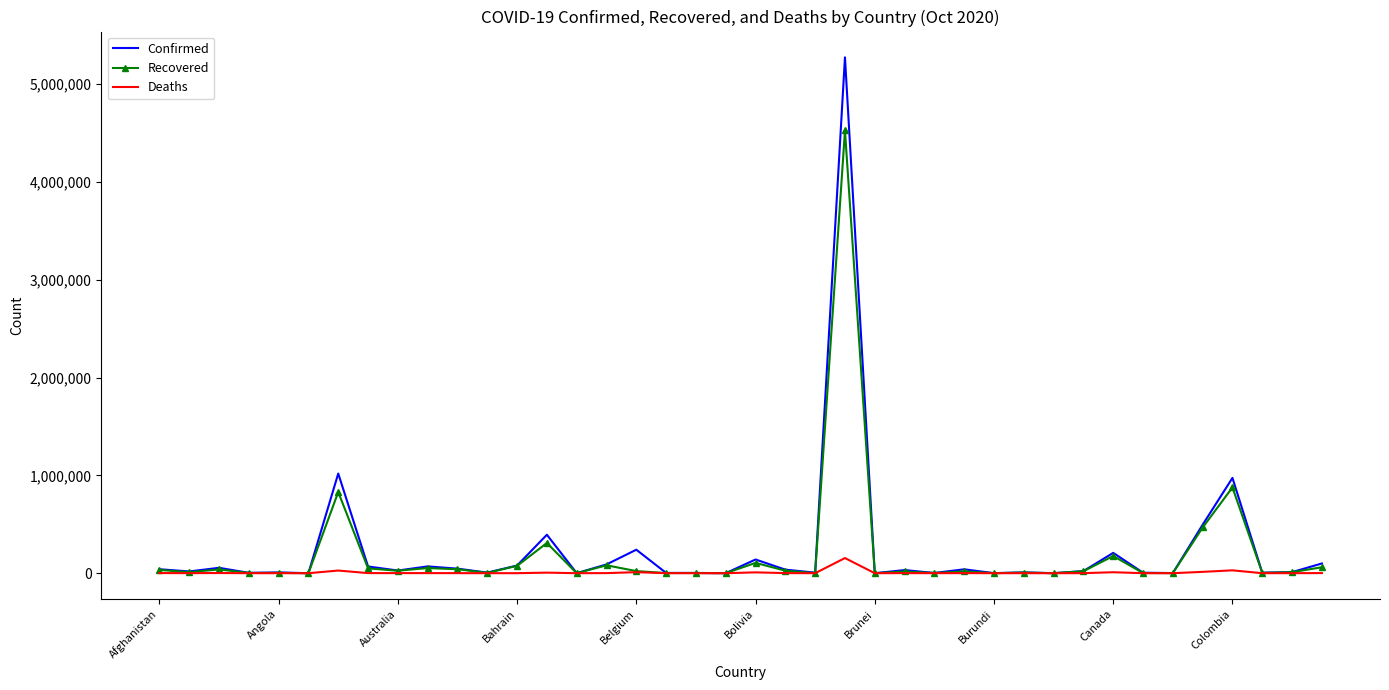

What is the maximum value shown in the chart?

5273954